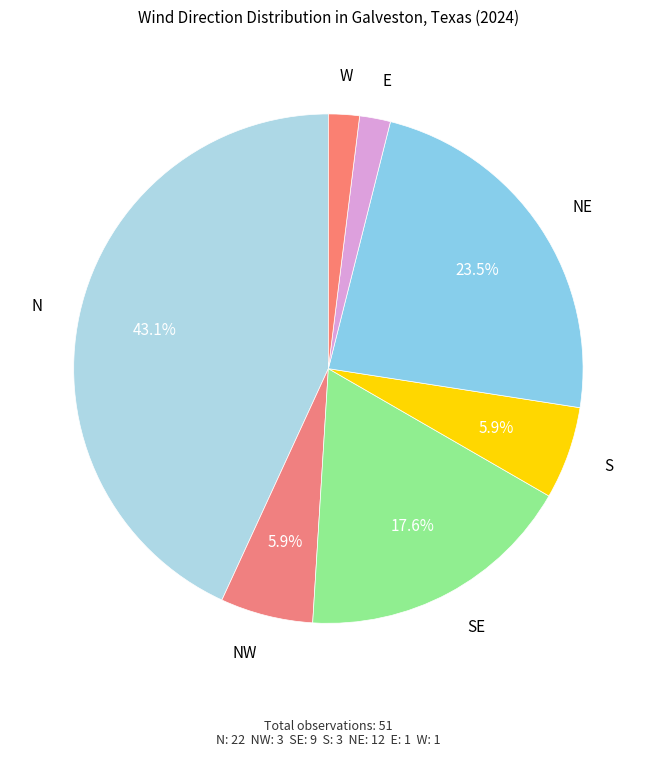

Is NE the majority of the pie?

No